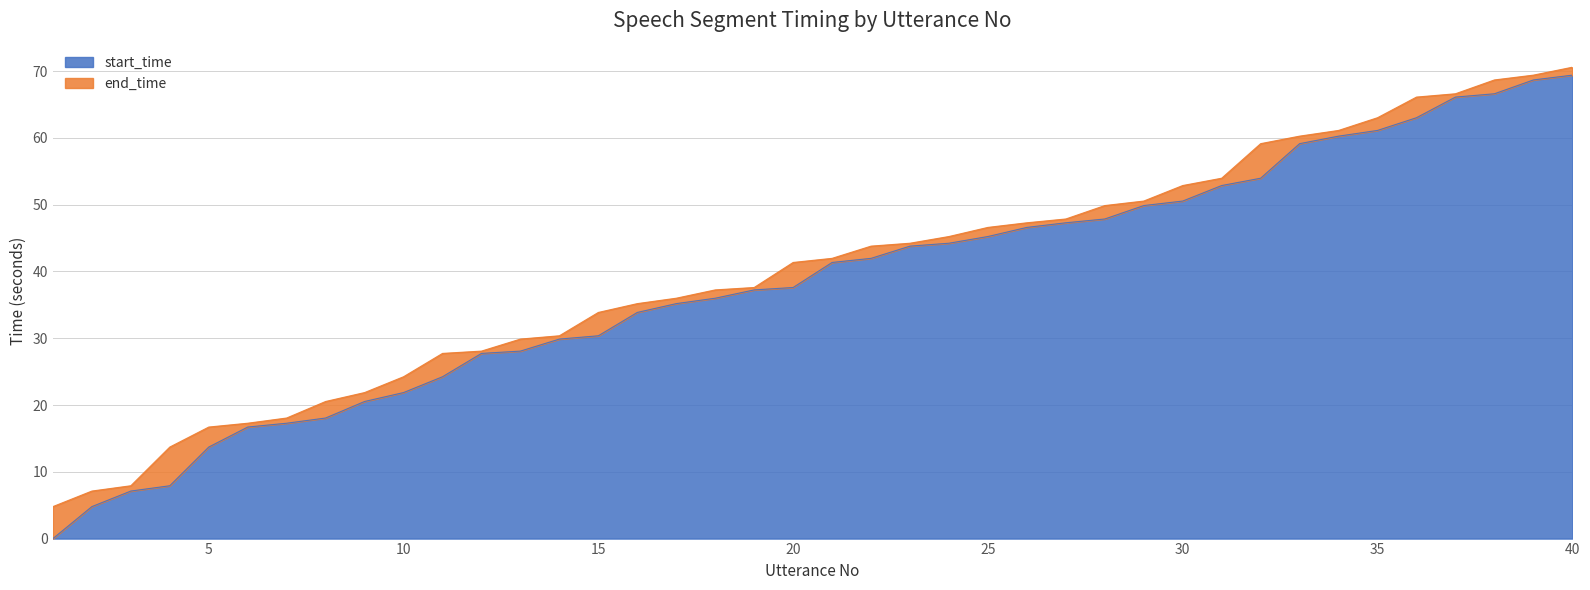

How many data points in end_time are less than 41?

19